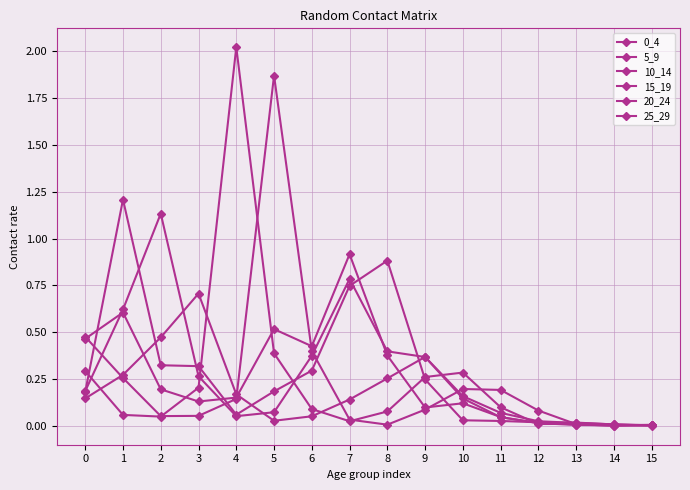

Rank the categories by 5_9 value from lowest to highest.

14, 15, 13, 12, 11, 10, 4, 0, 5, 9, 6, 3, 2, 7, 8, 1